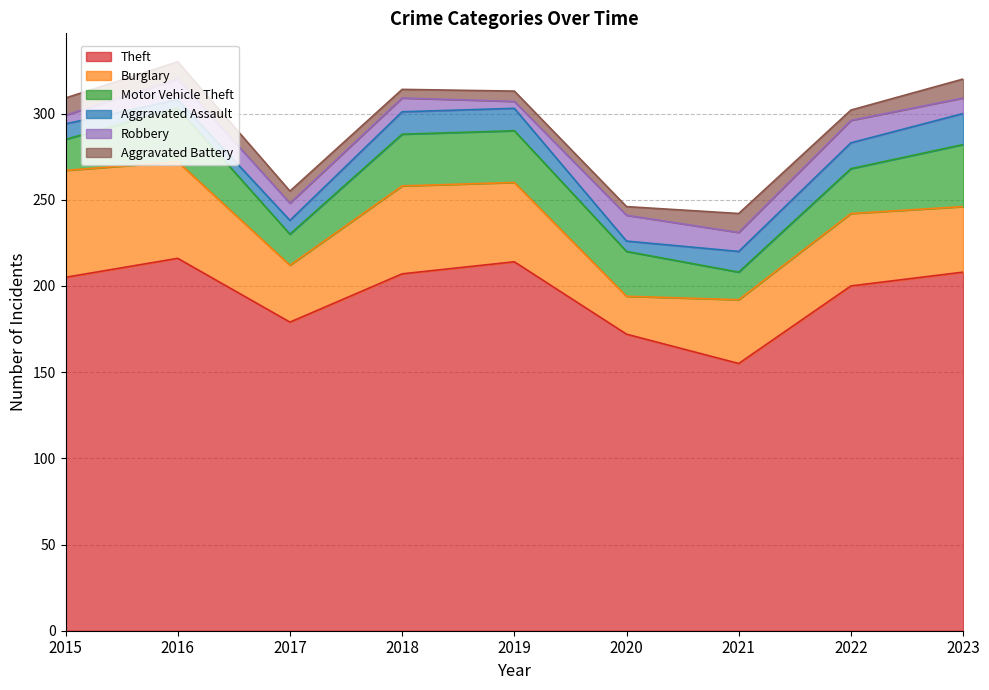

Where is Theft nearest to the value 185?

2017